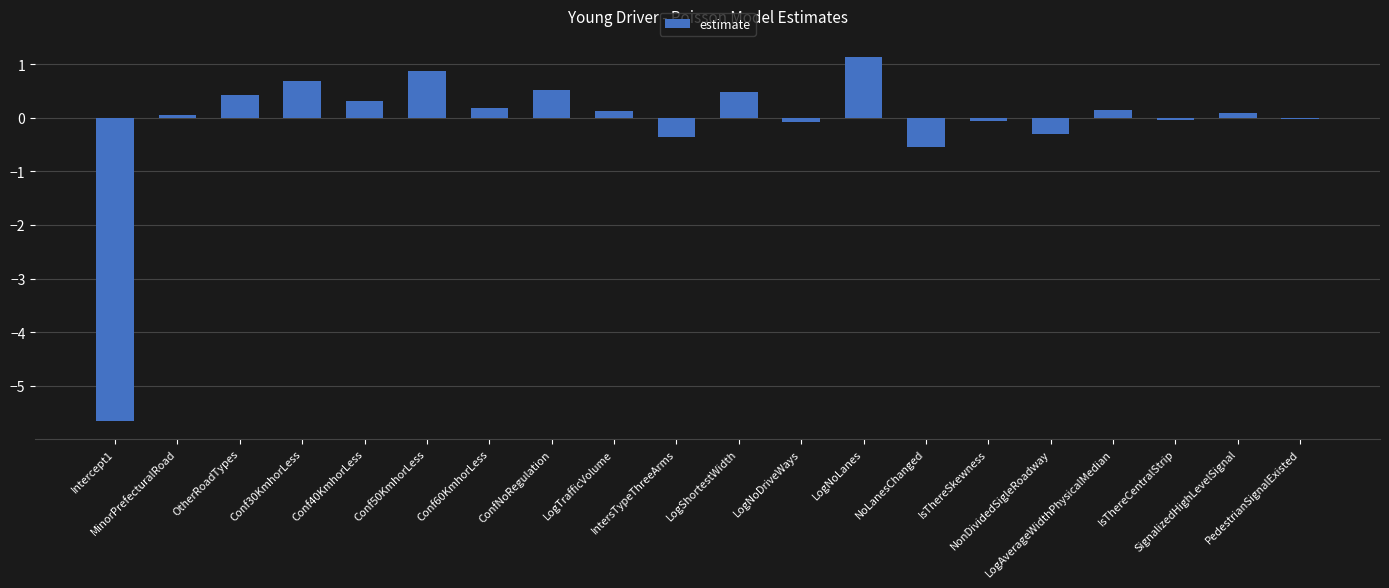

What is the maximum value shown in the chart?

1.1